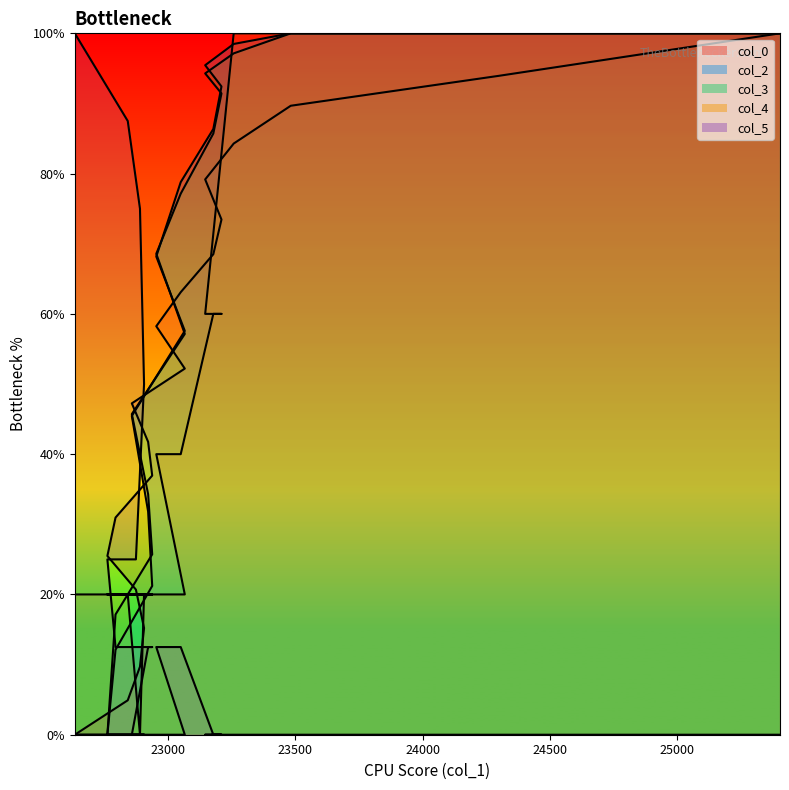

Which has a higher value, 22874 or 23482?

23482